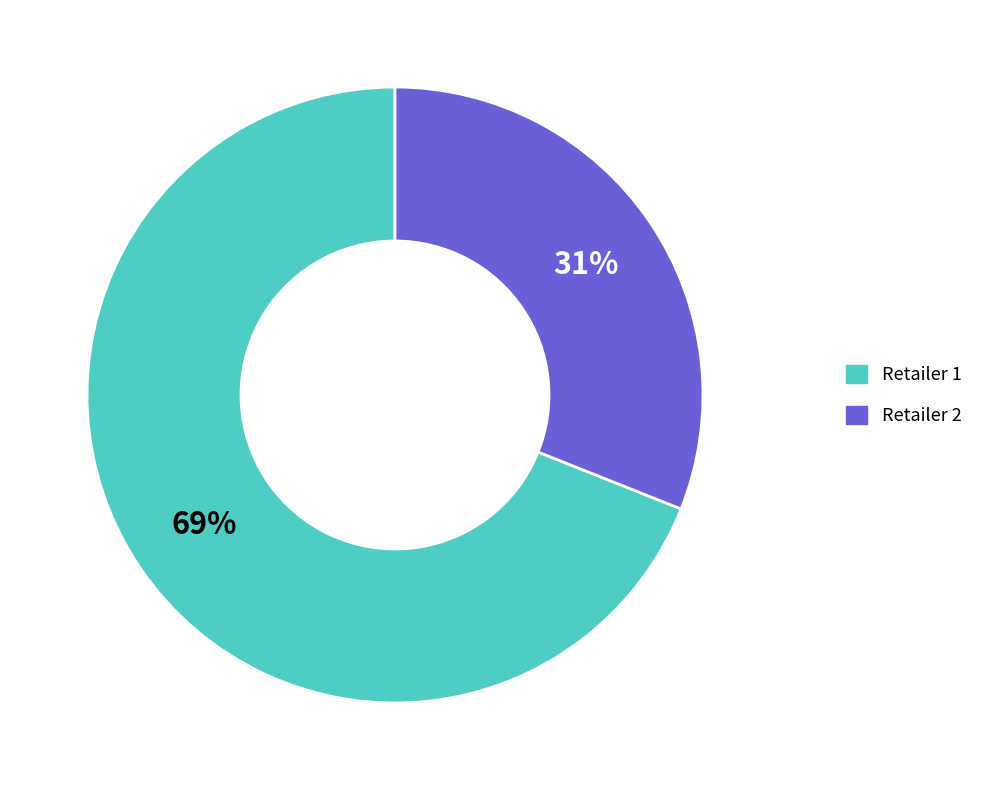

How many slices are in this pie chart?

2